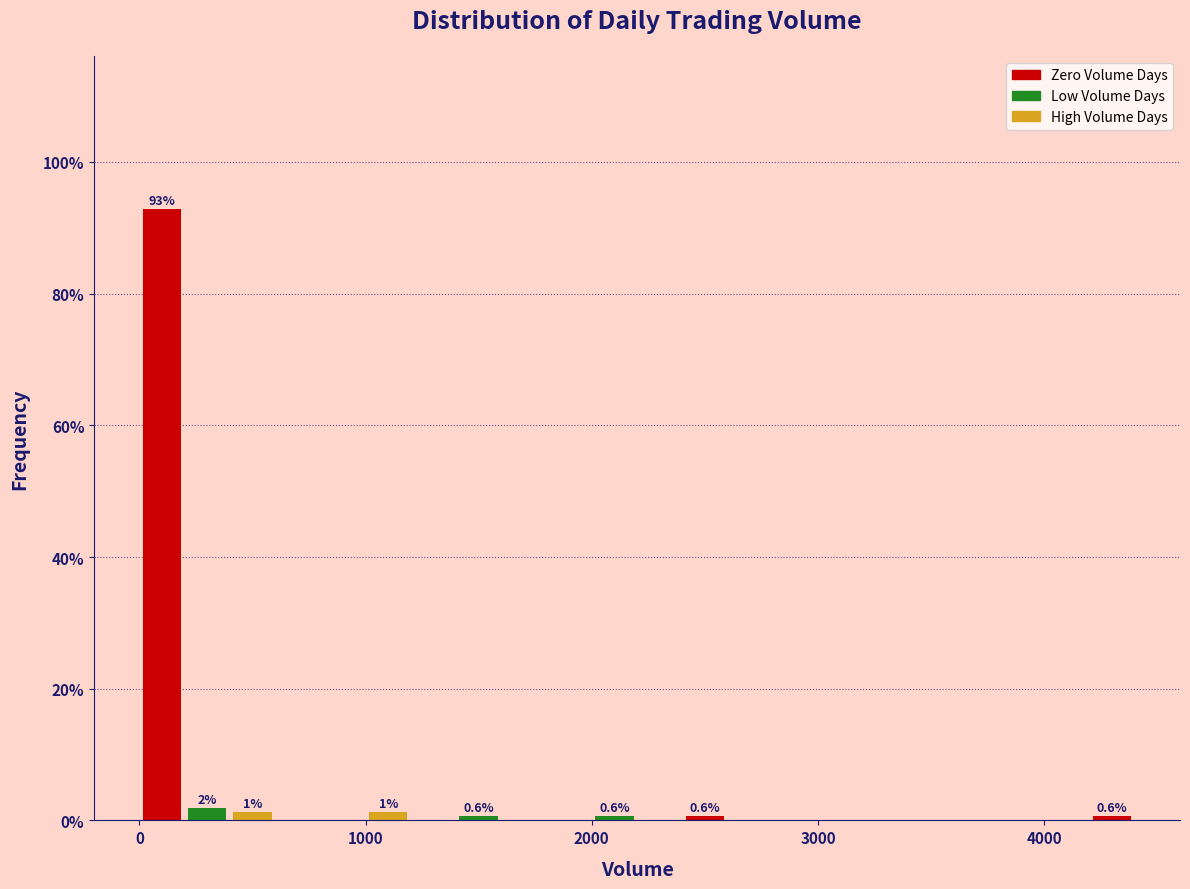

Around what value on the x-axis is the tallest bar? Give the approximate position of its centre, as read against the axis.

100